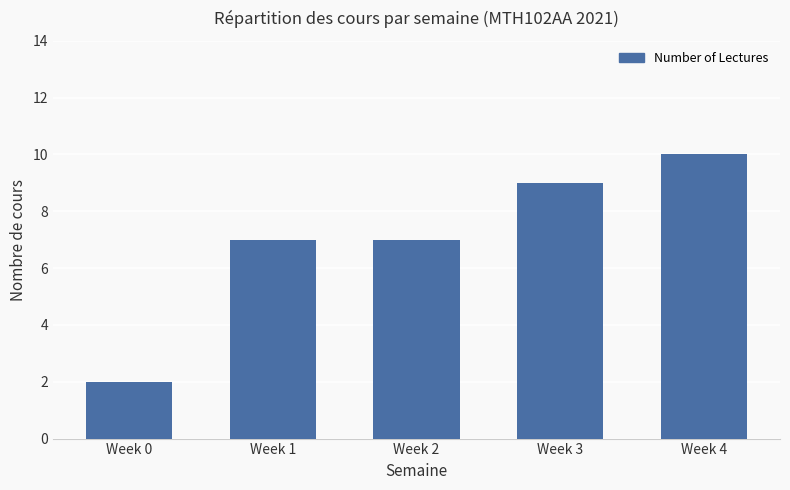

What is the average value?

7